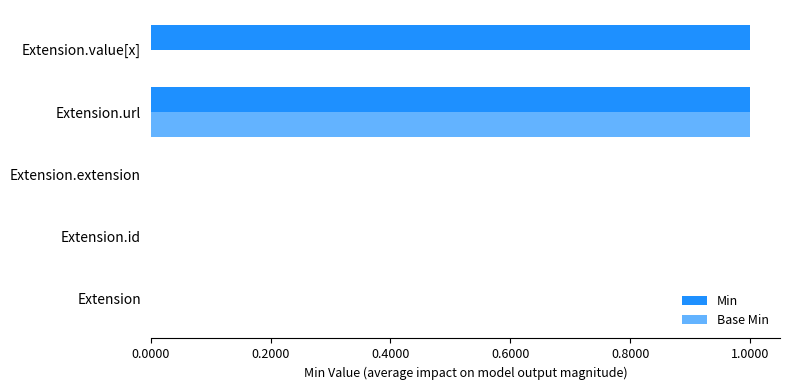

What are all the series names shown in the legend?

Min, Base Min